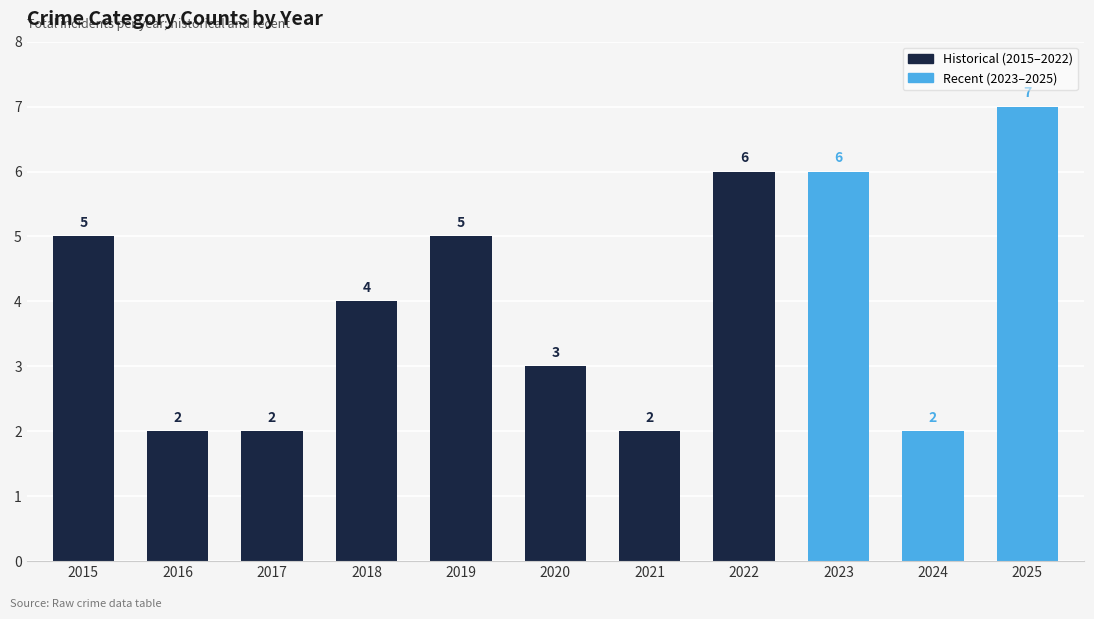

At which label is the value closest to 4?

2018